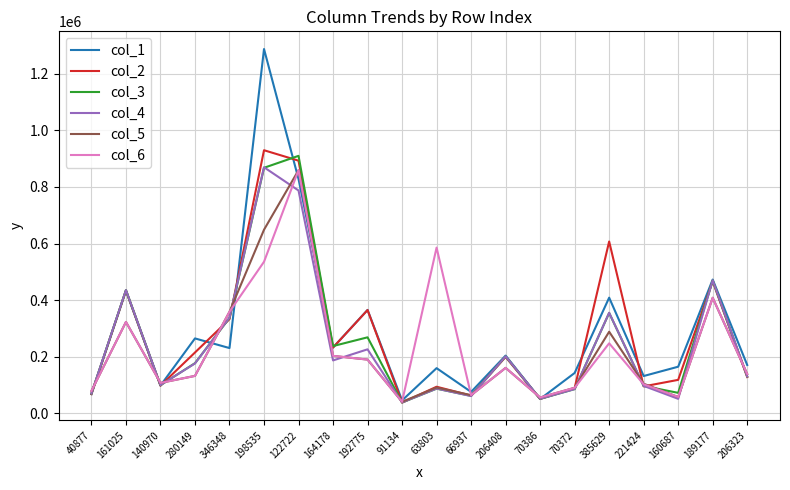

At which label does col_6 first exceed 160804?

161025